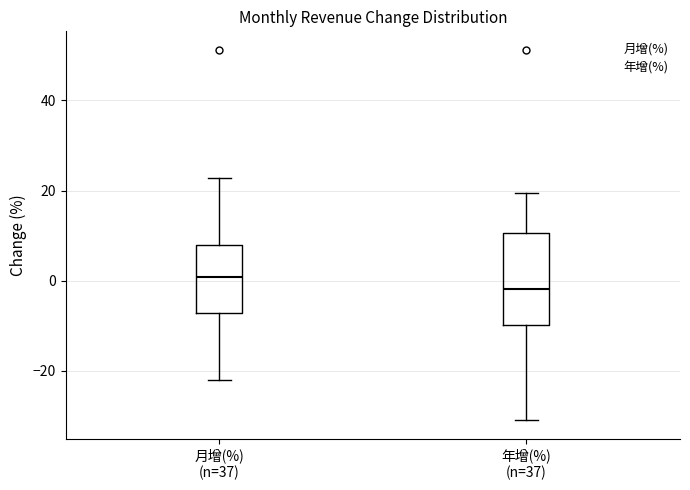

Which box is the tallest, from its lower edge to its upper edge?

年增(%) (n=37)